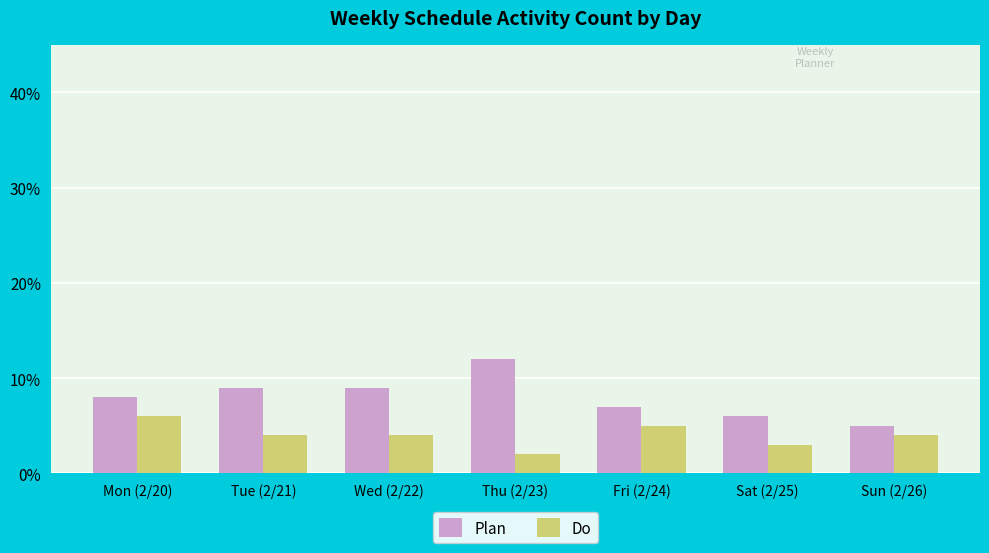

The value of Plan at Wed (2/22) is 9. True or false?

True